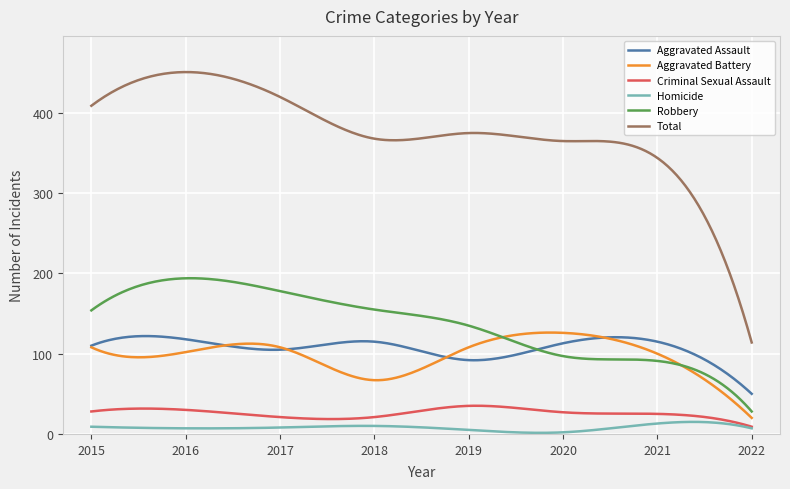

Which series has the largest total across all categories?

Total